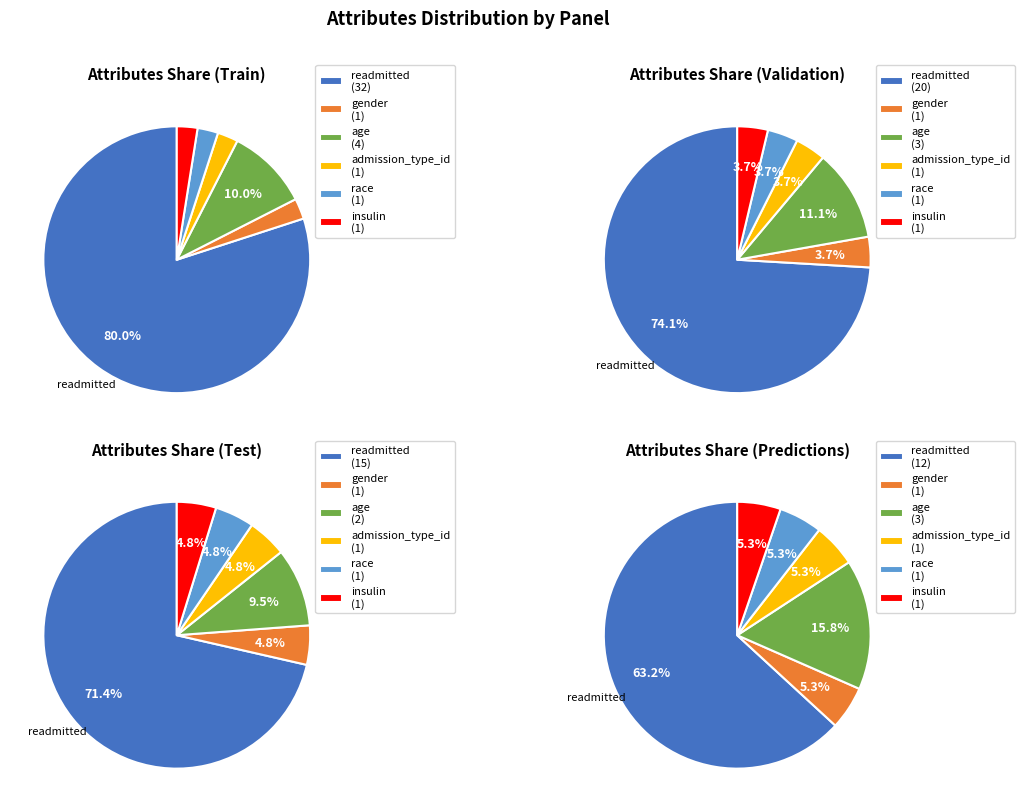

Is it true that gender is 2% of the pie?

True